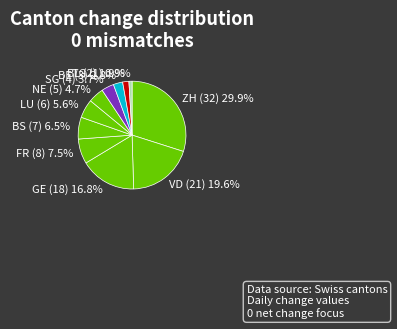

To the nearest percent, what is the average slice percentage?

9%